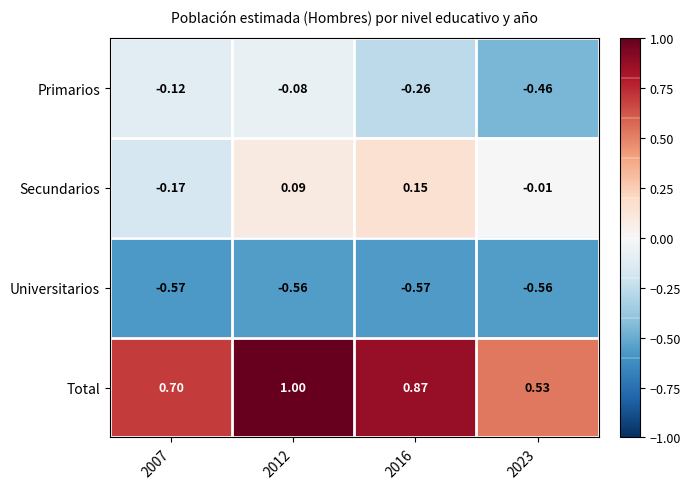

At 2012, list the series in order from smallest to largest.

Universitarios, Primarios, Secundarios, Total